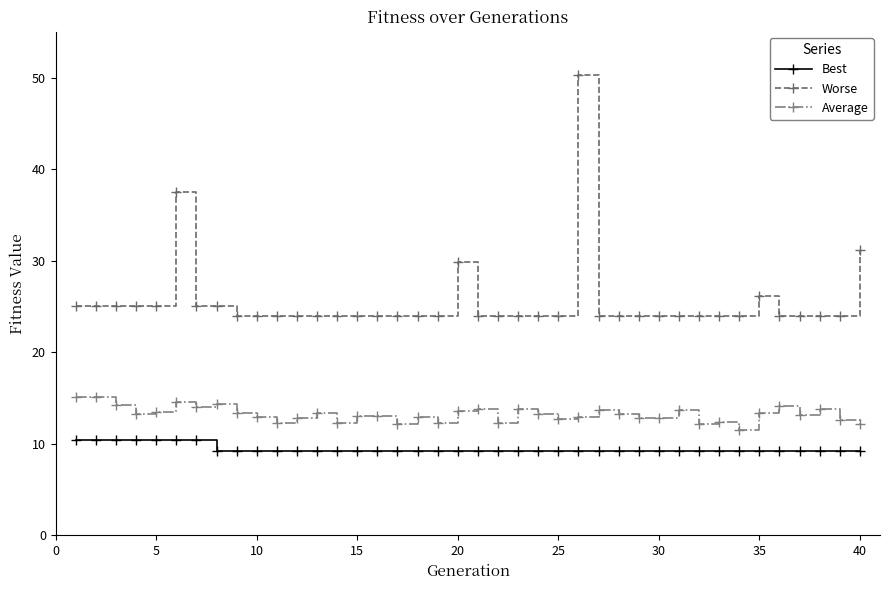

What are all the series names shown in the legend?

Best, Worse, Average